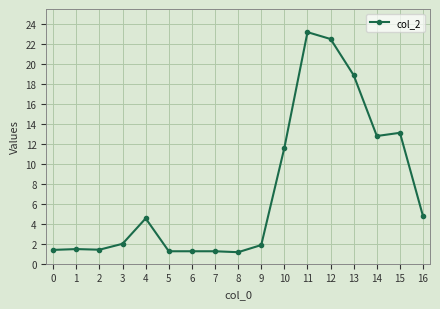

What is the difference between the maximum and minimum values?

22.1